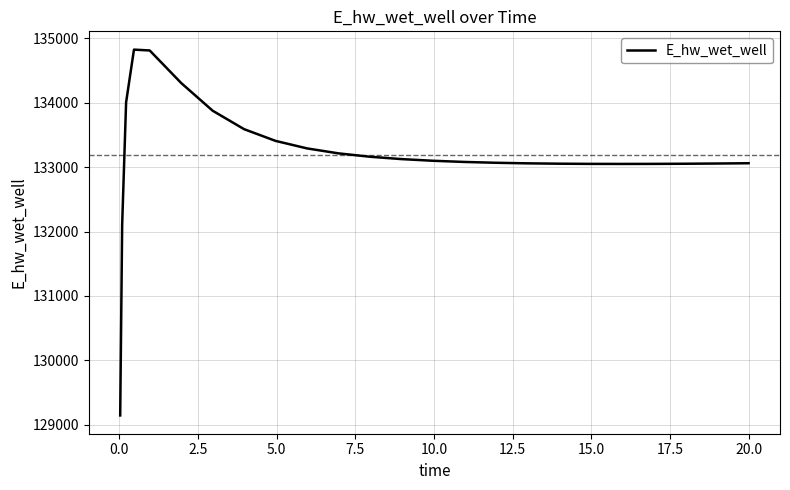

What is the difference between the maximum and minimum values?

5681.2